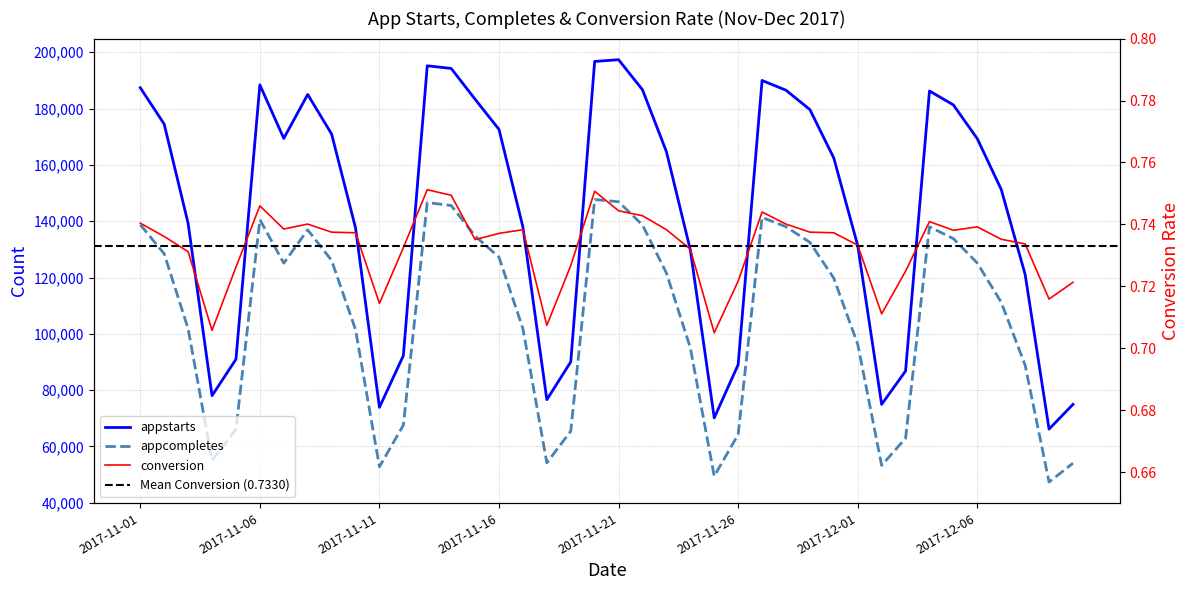

What is the sum of all appcompletes values?

4222612.0